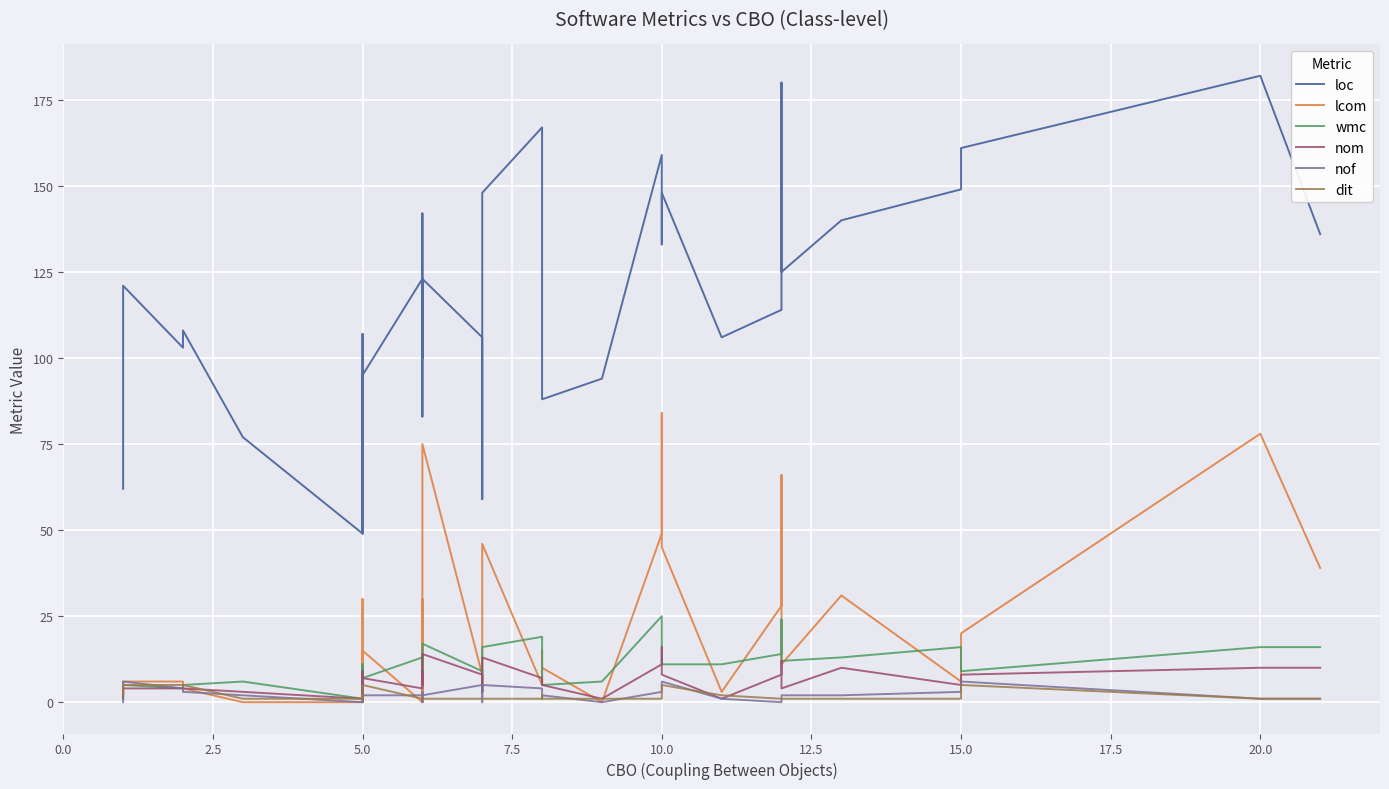

Is the value of lcom at 33 greater than the value of nom at 33?

Yes